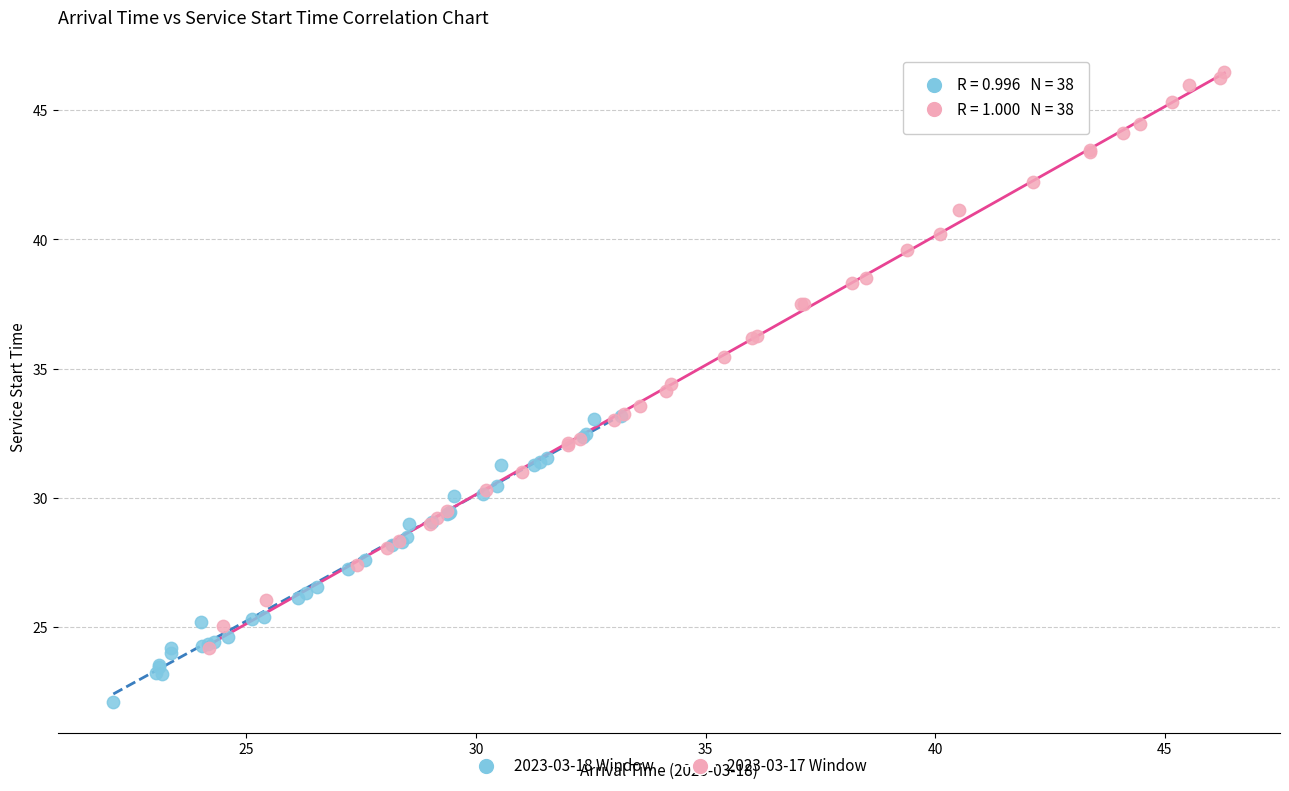

Which series contains the highest Y value?

2023-03-17 Window